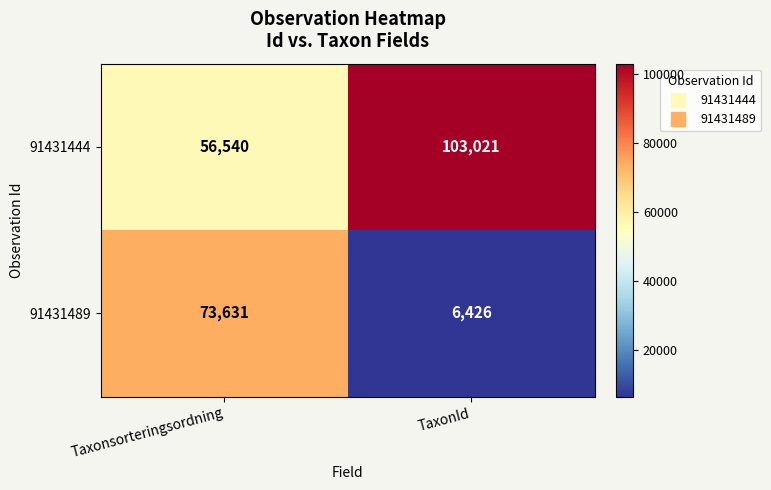

Reading left to right, list all the values displayed in this chart.

91431444: 56540	103021
91431489: 73631	6426